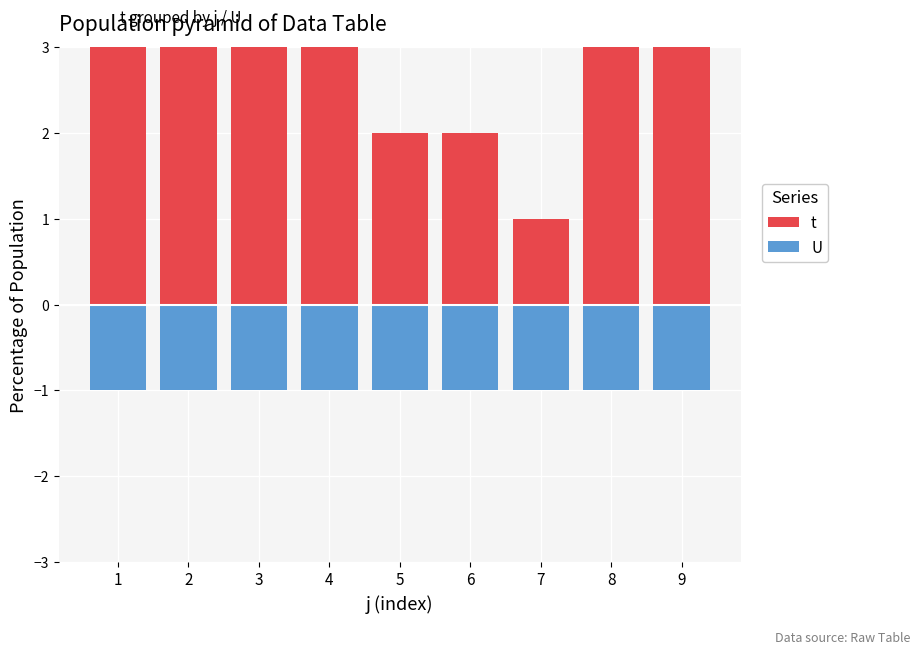

Is the value of t at 8 greater than the value of U at 5?

Yes